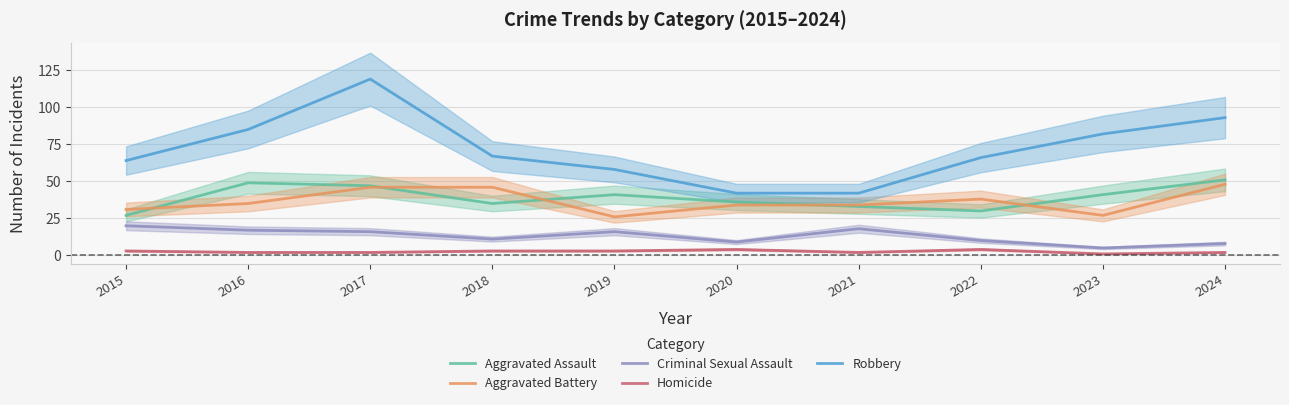

How many data points does each series have?

10